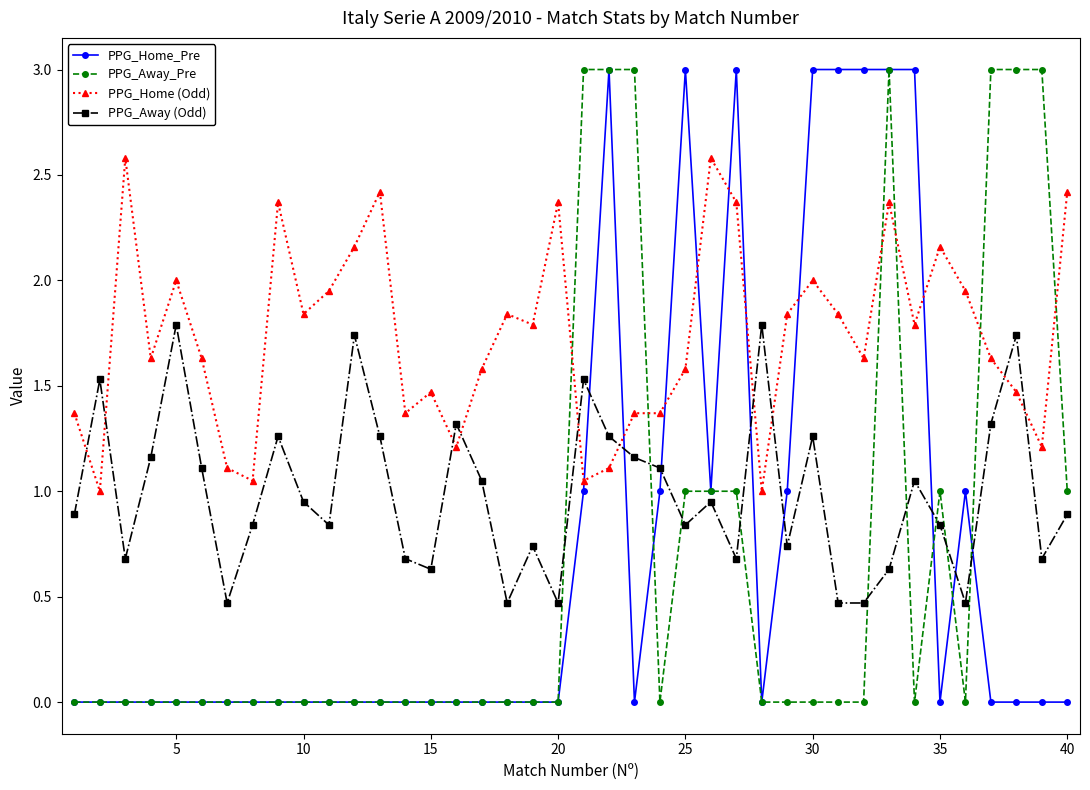

Which series has the largest total across all categories?

PPG_Home (Odd)